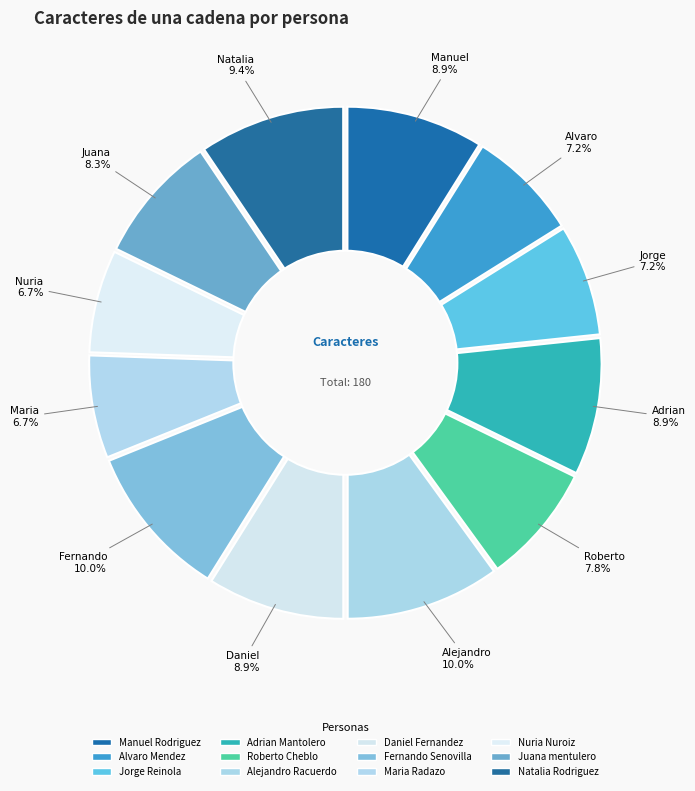

Which slice is the smallest?

Maria Radazo